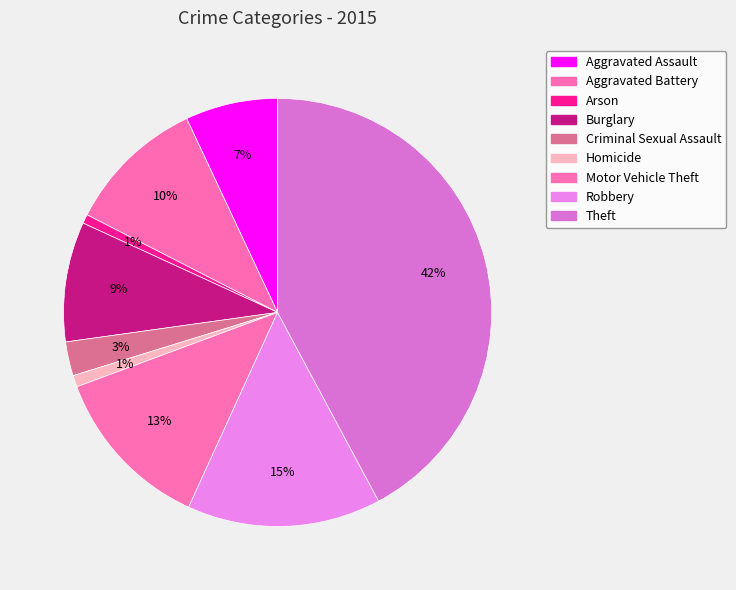

Count the number of slices in the pie.

9